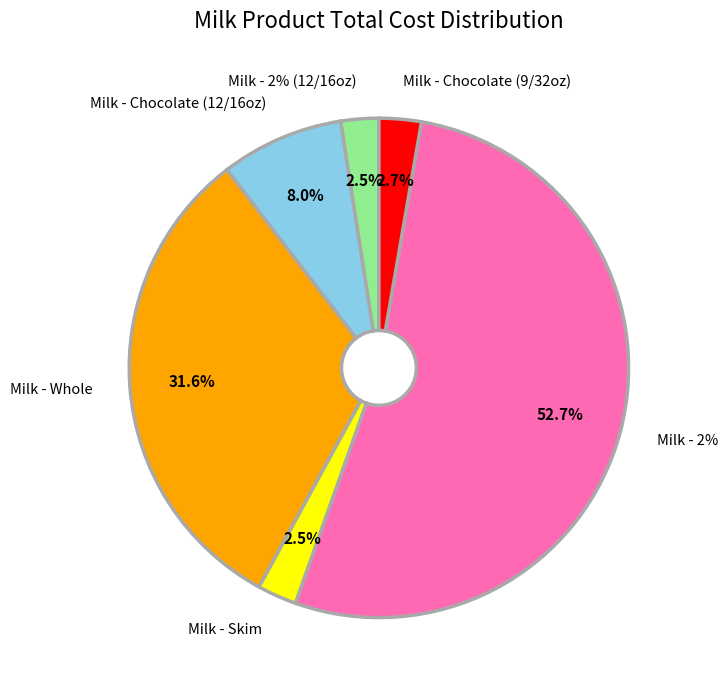

To the nearest percent, what is the difference between the largest and smallest slice percentages?

50%